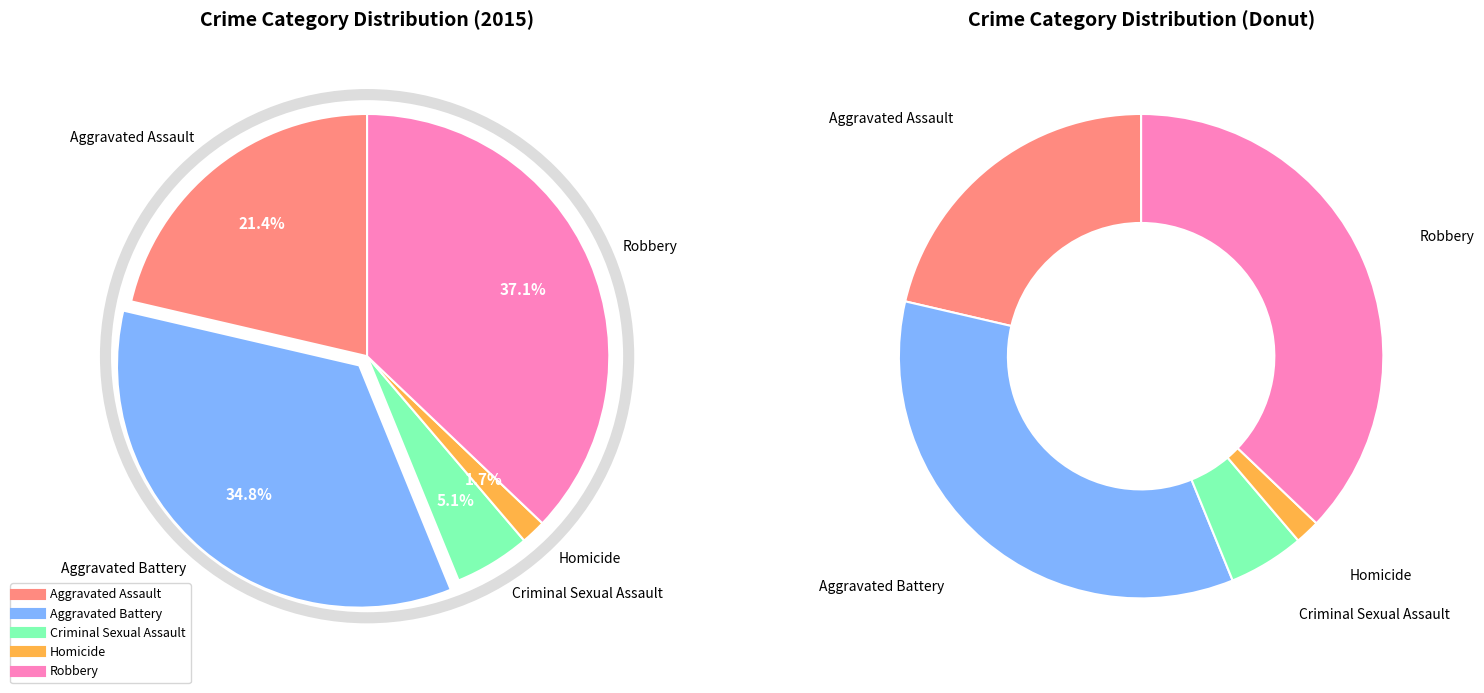

Is the sum of Robbery and Aggravated Assault greater than half?

Yes